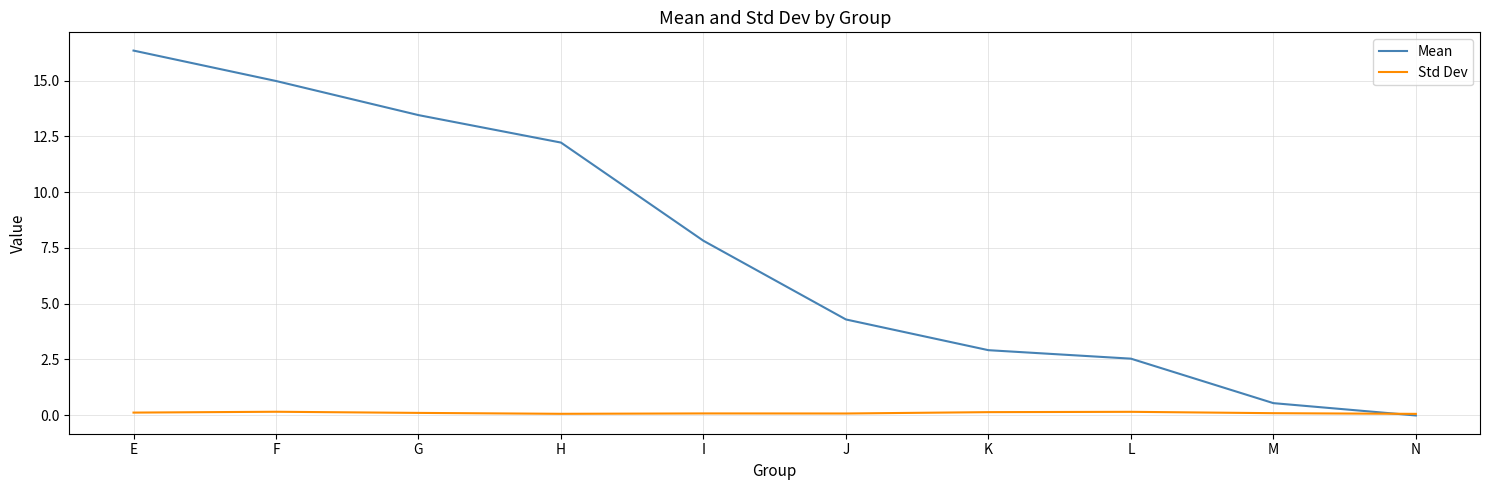

At how many categories does at least one series exceed 7?

5